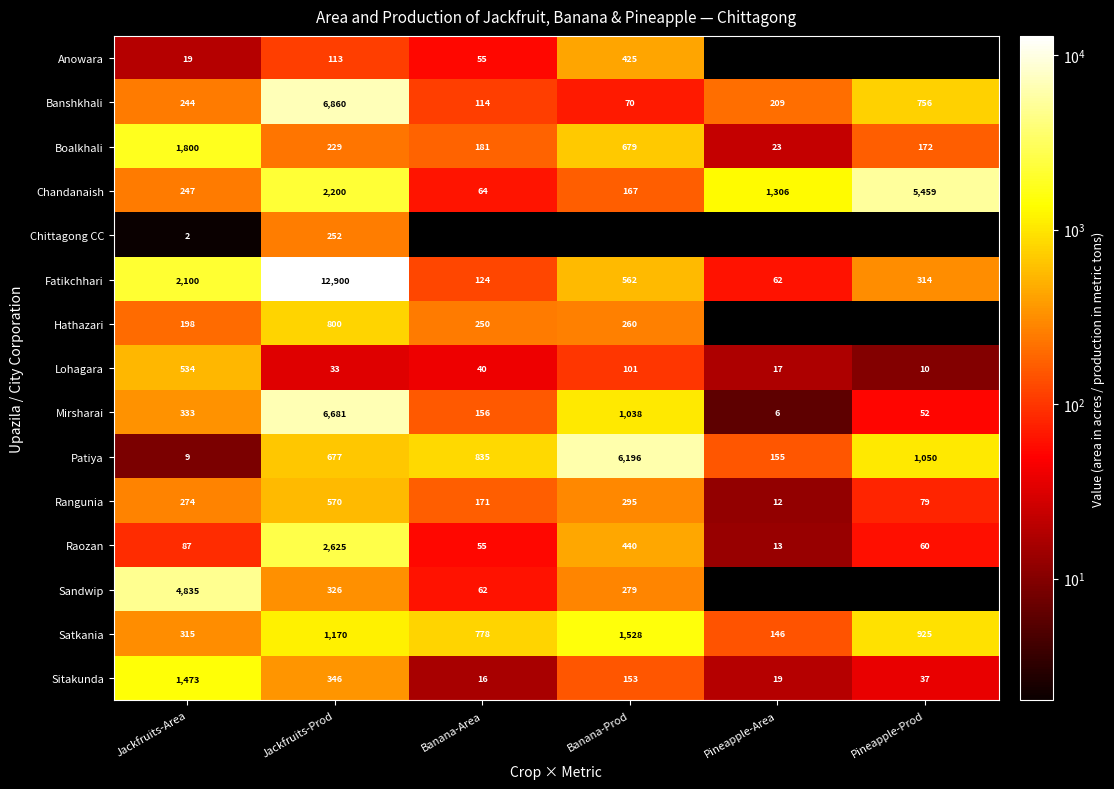

At which label is Fatikchhari closest to 6481?

Jackfruits-Area